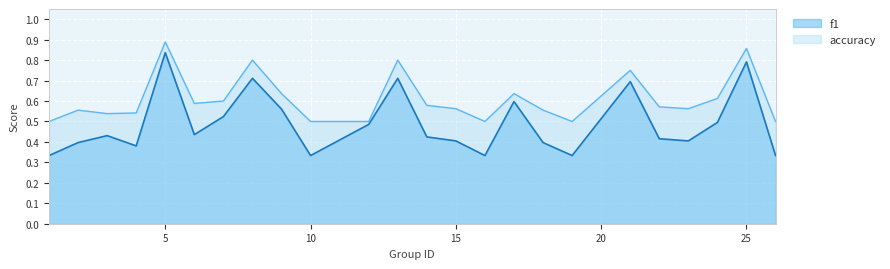

True or false: accuracy and f1 intersect in this chart.

False